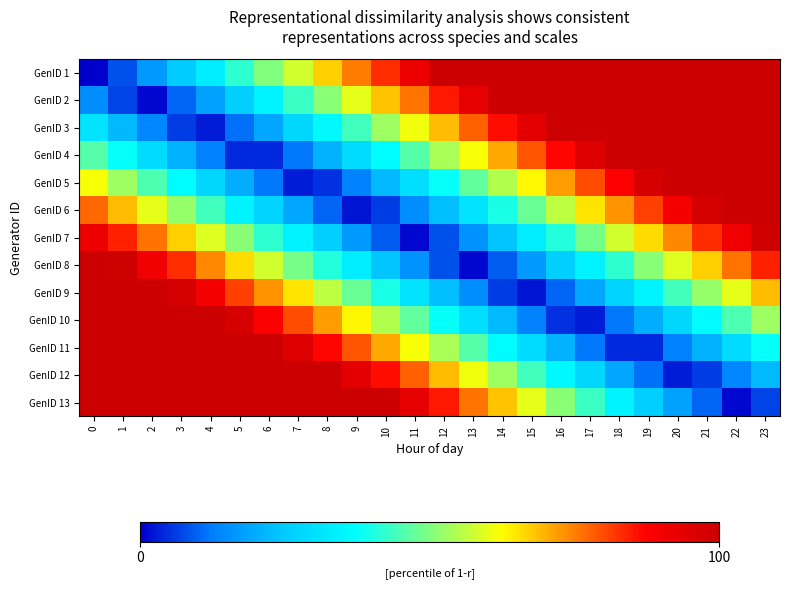

Between 22 and 20, which is larger?

22